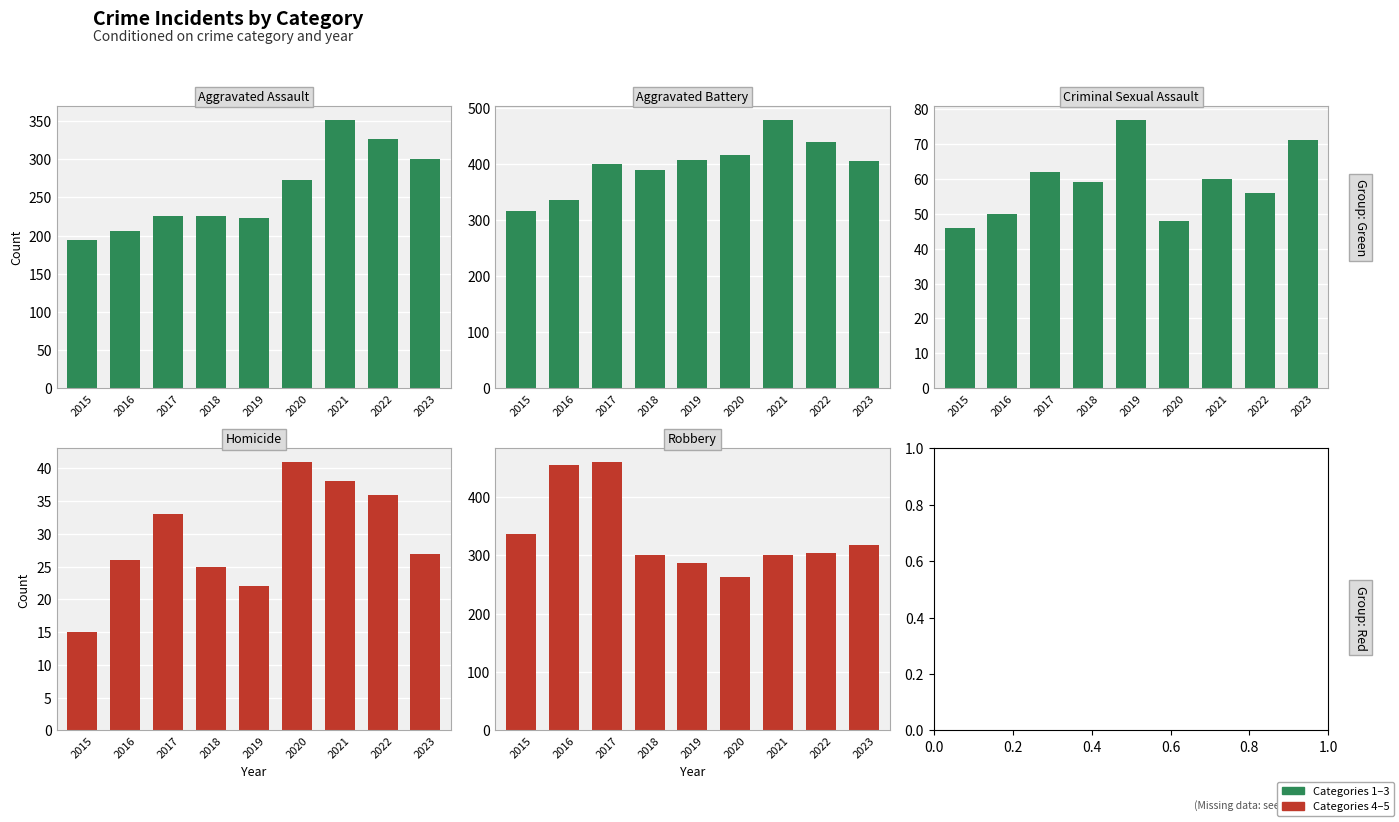

Rank the series at 2019 from lowest to highest value.

Homicide, Criminal Sexual Assault, Aggravated Assault, Robbery, Aggravated Battery